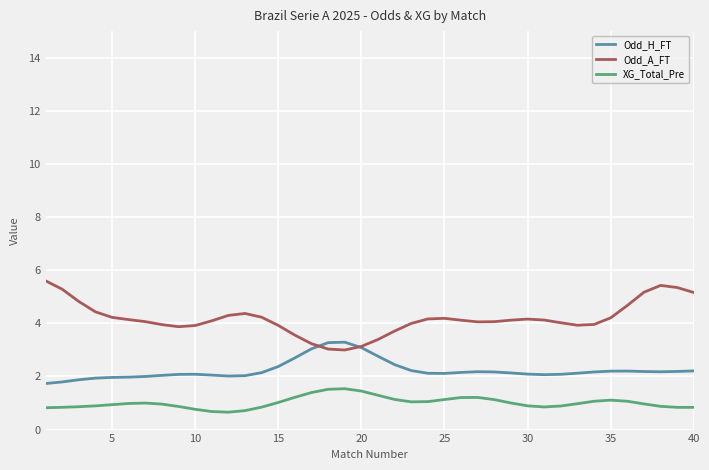

What is the highest value of the Odd_H_FT series?

3.3